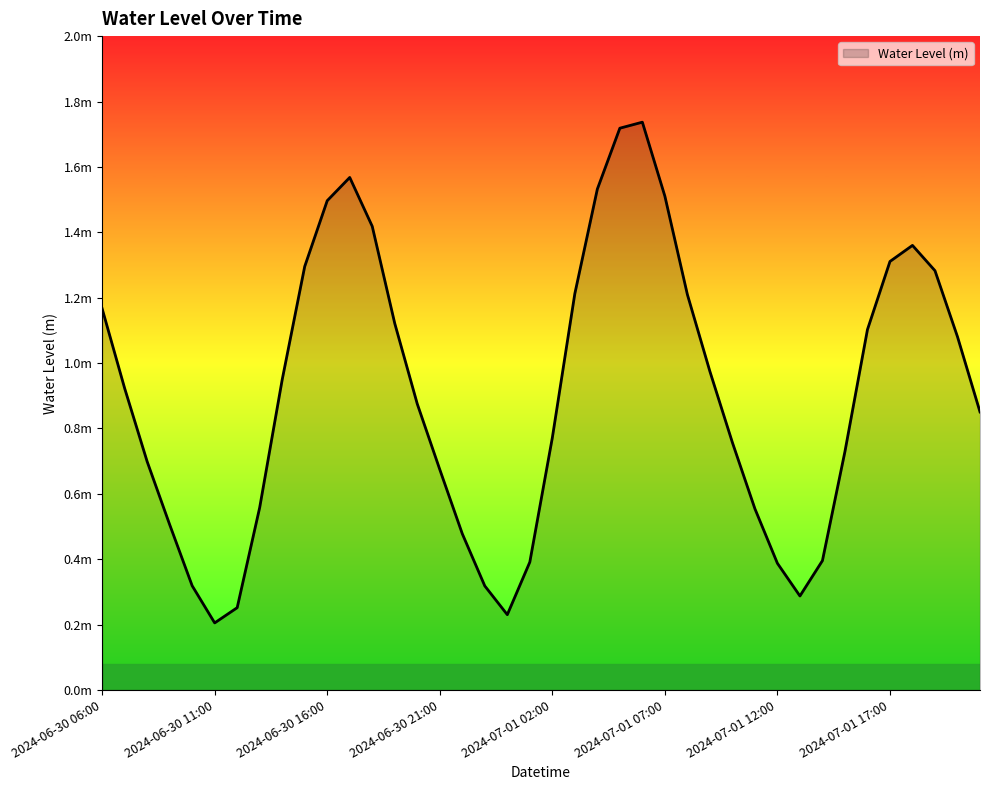

Does the chart display data point markers on the line(s)?

No